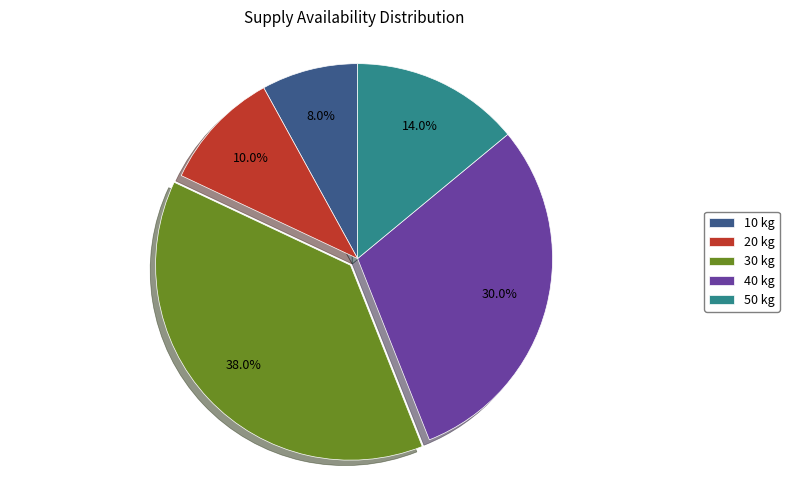

Which category has the biggest portion of the pie?

30 kg